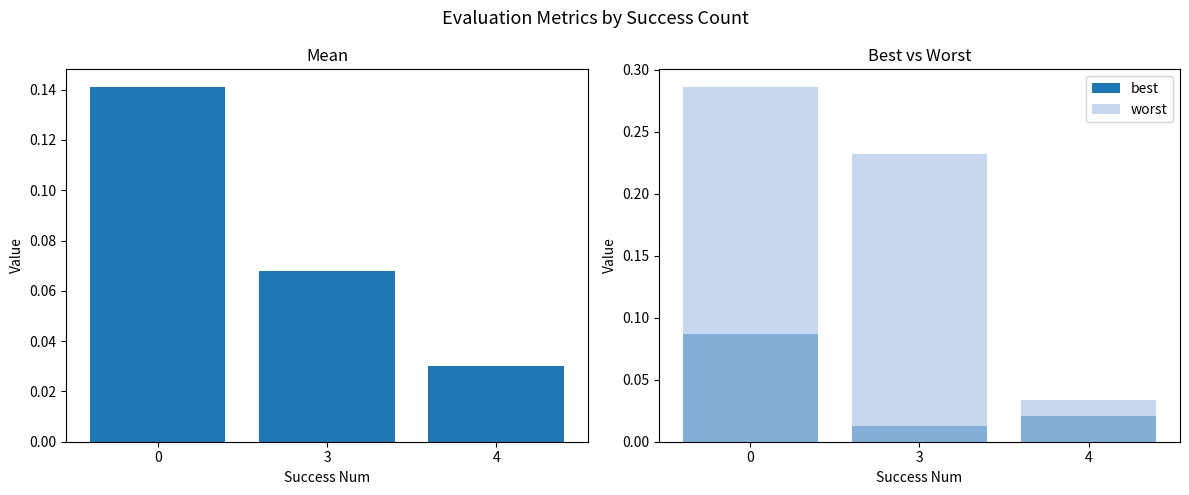

Reading left to right, what are all the values shown in this chart?

mean: 0.1	0.1	0.0
best: 0.1	0.0	0.0
worst: 0.3	0.2	0.0